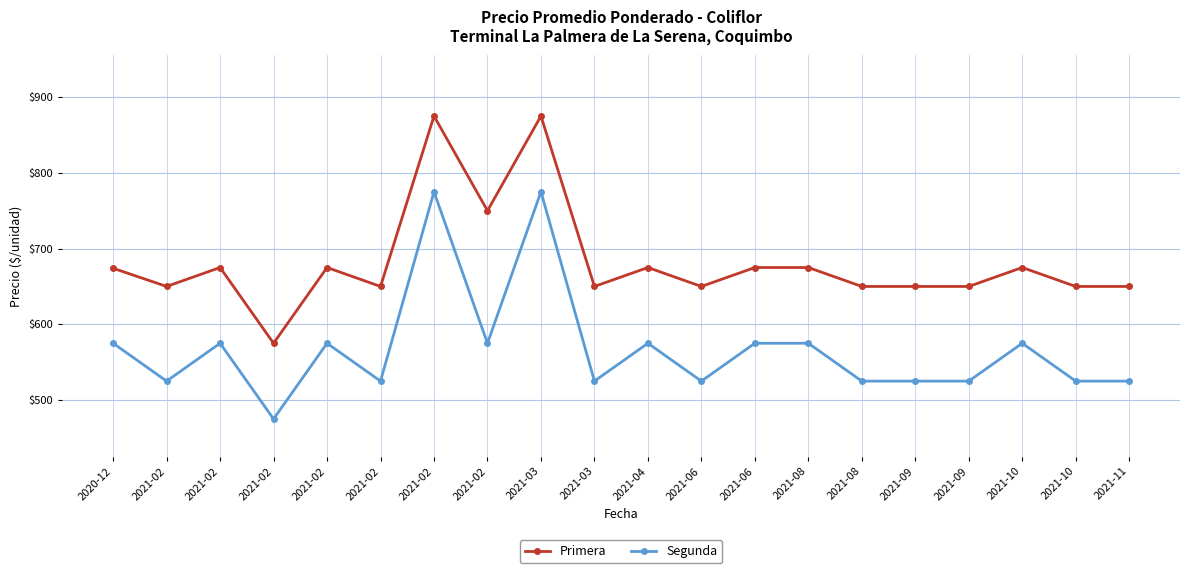

What is the value of the Primera point at the 19th from the left?

675